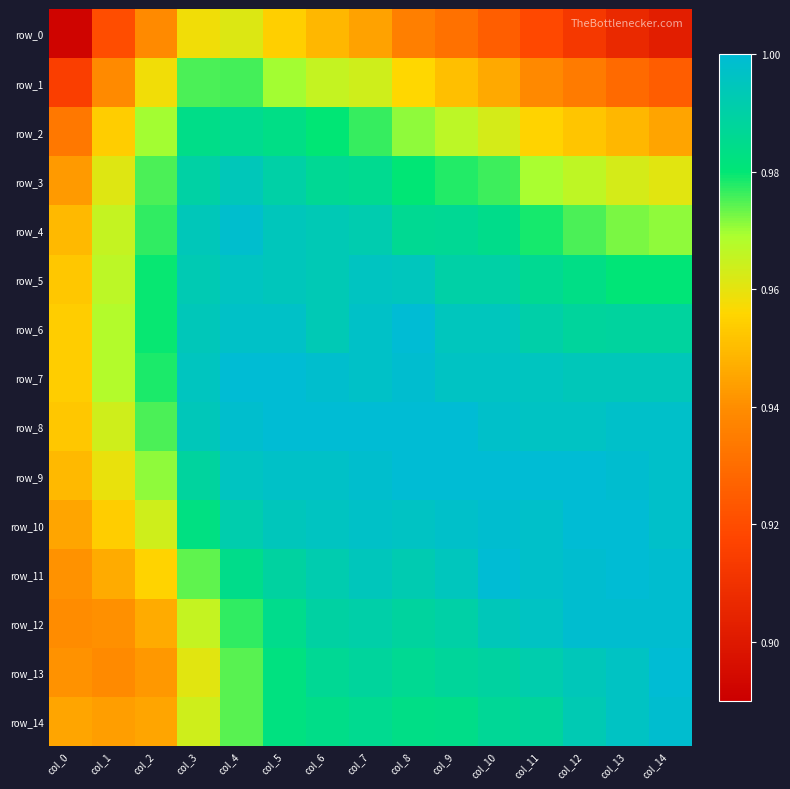

Which series changed the most between col_12 and col_13?

row_0